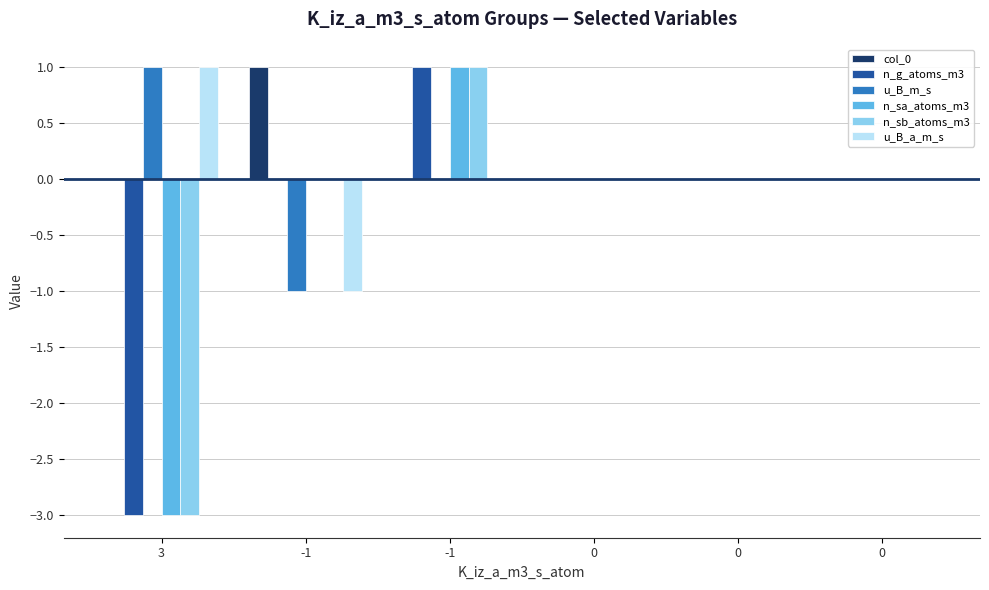

What is the spread (max minus min) of values at -1?

2